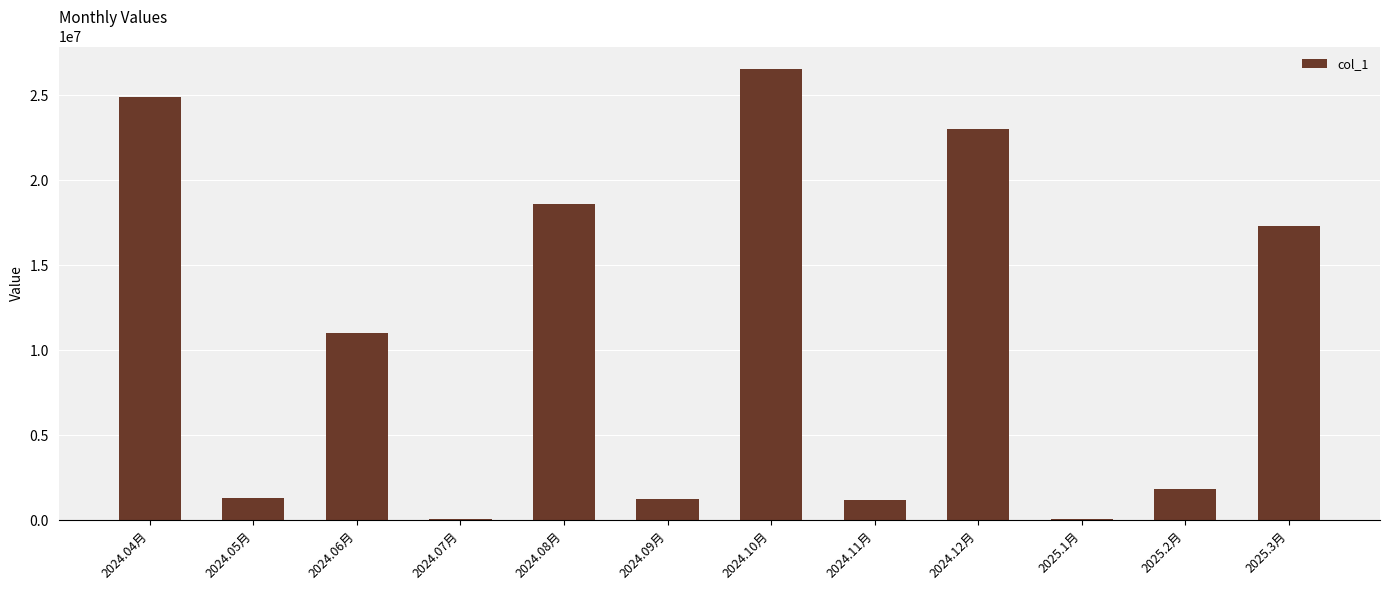

What is the ratio of the value at 2024.04月 to the value at 2024.05月?

19.0